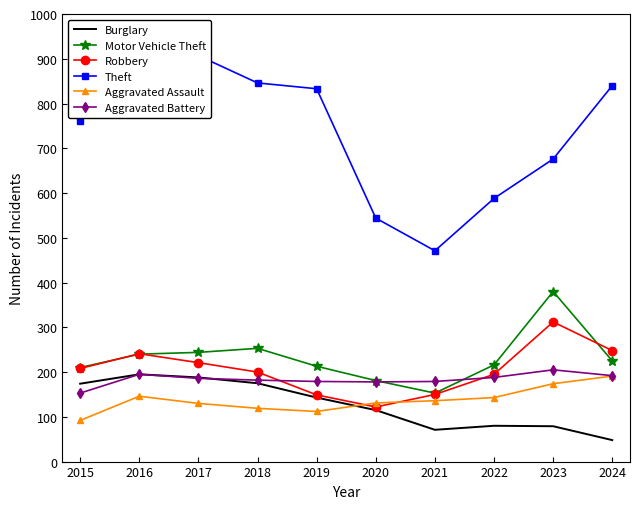

Where is Motor Vehicle Theft nearest to the value 266?

2018